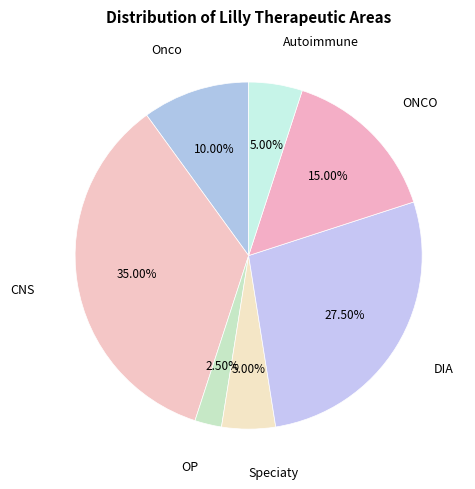

How many segments does this pie chart have?

7